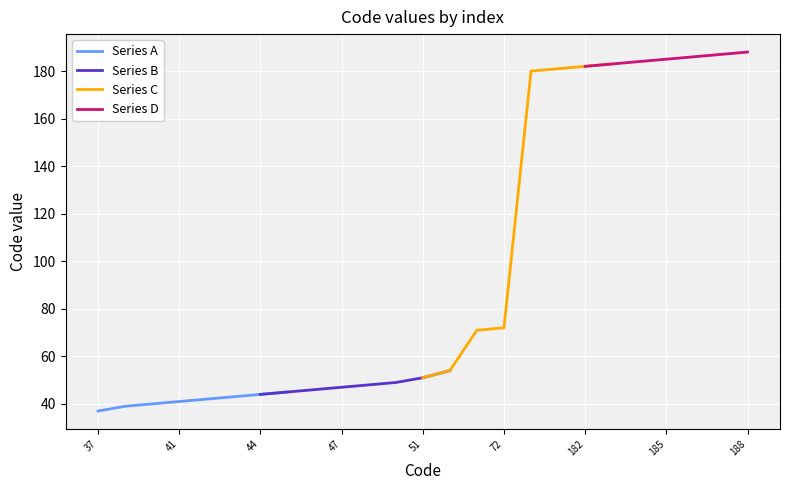

Rank the categories by value from lowest to highest.

37, 39, 40, 41, 42, 43, 44, 45, 46, 47, 48, 49, 51, 54, 71, 72, 180, 181, 182, 183, 184, 185, 186, 187, 188